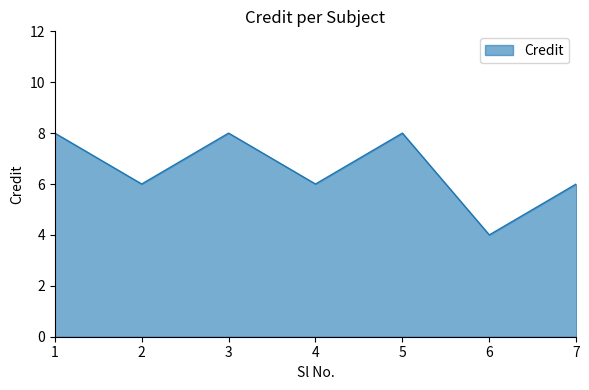

What is the maximum value shown in the chart?

8